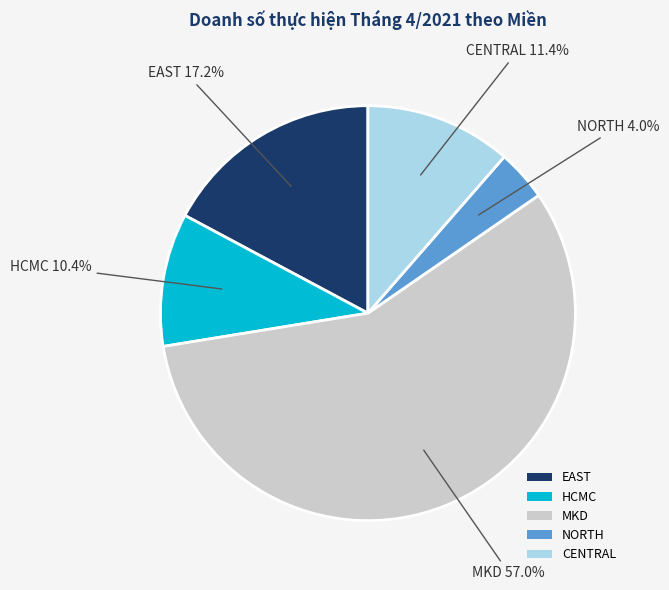

Is it true that HCMC is 10% of the pie?

True